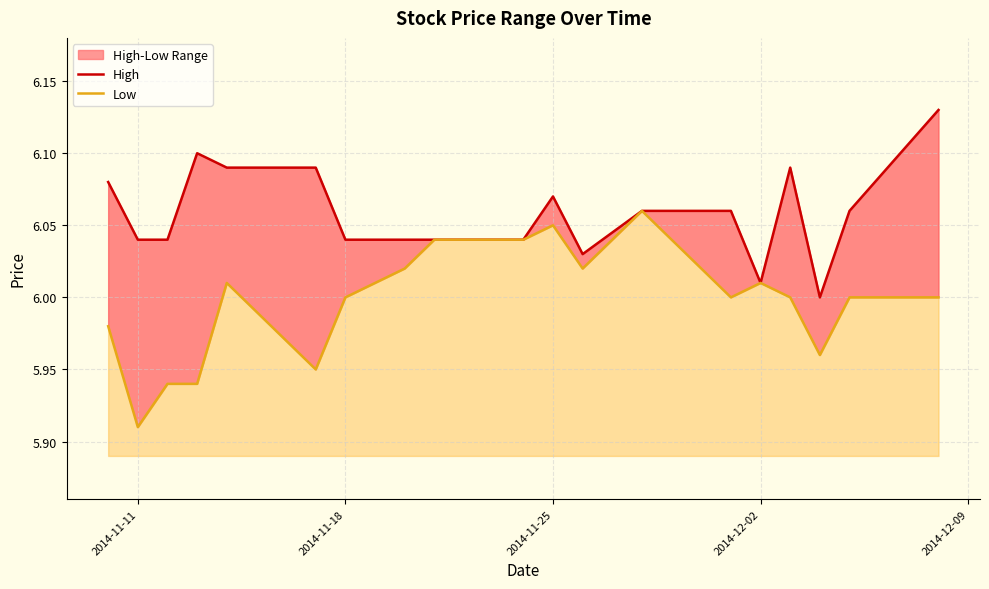

What is the difference between the maximum and minimum values in the Low series?

0.1